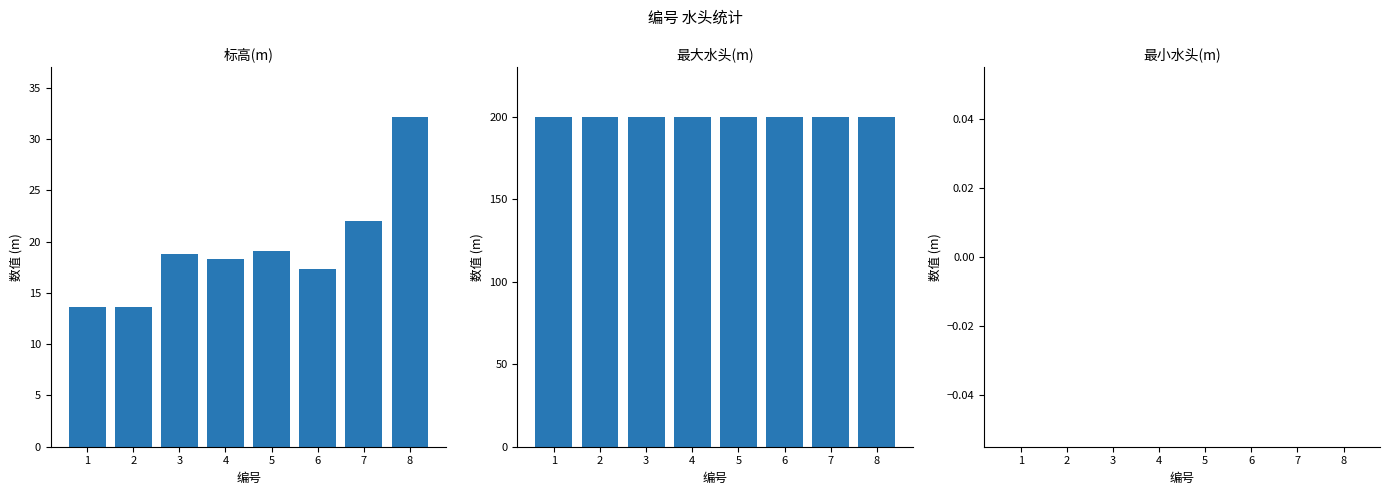

At which category is the sum across all series the highest?

8